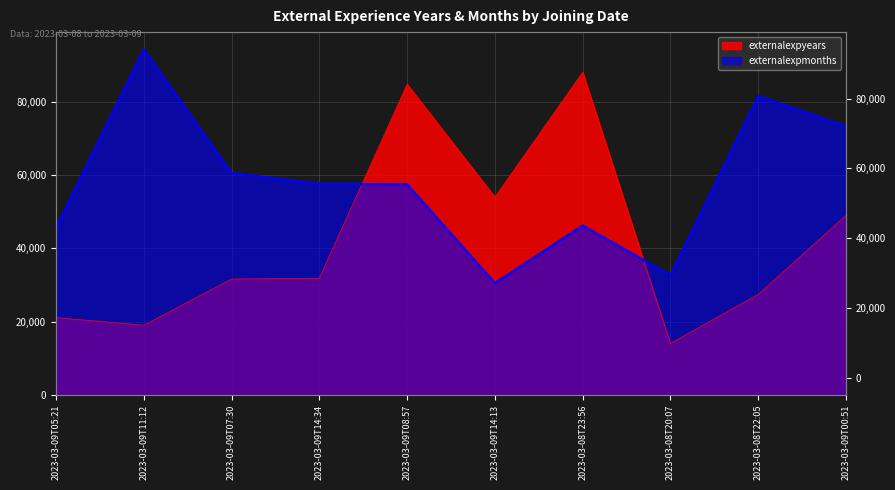

Does the chart have visible grid lines?

Yes